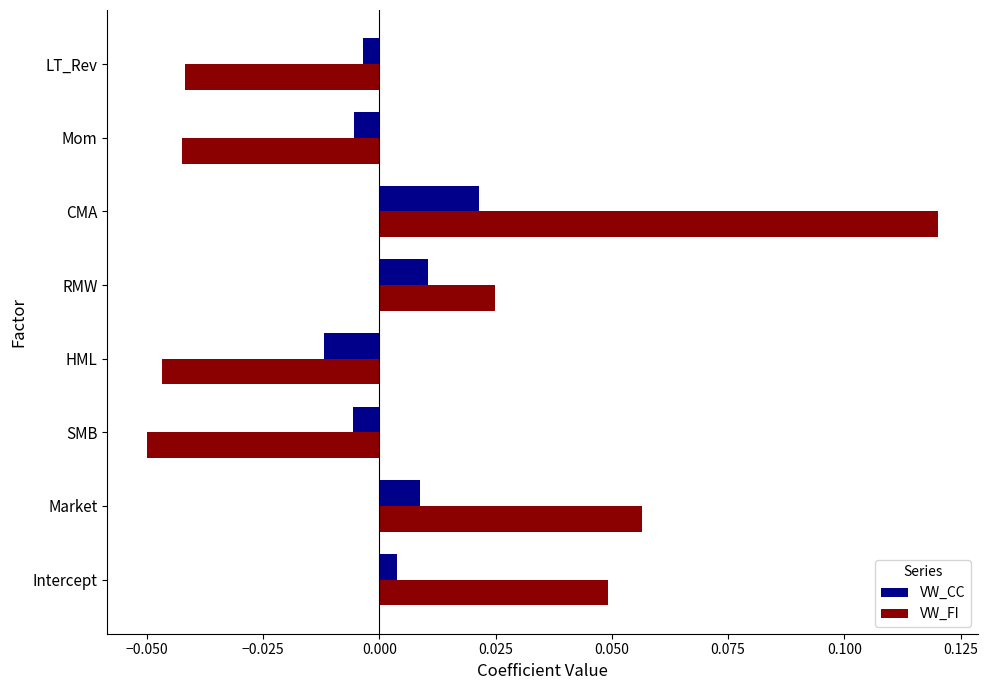

Which series has the widest spread of values?

VW_FI